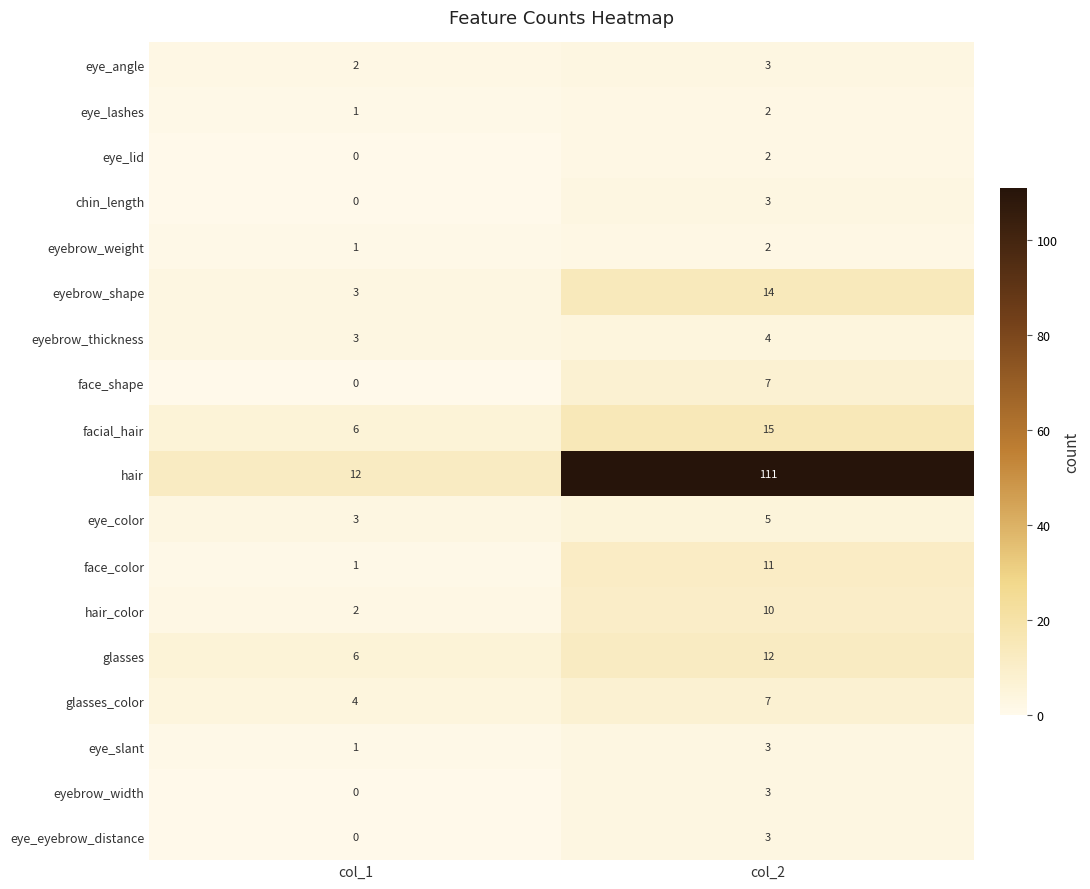

What is the greatest value displayed?

111